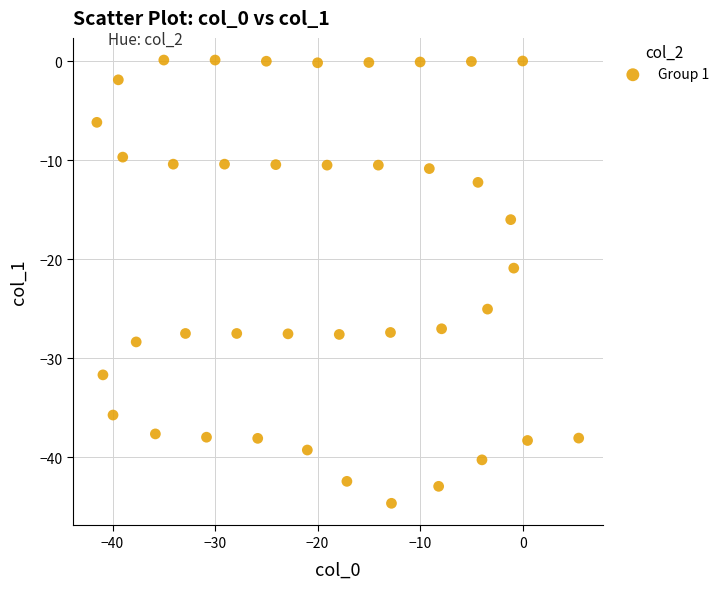

What is the range of X values (max minus min)?

47.0